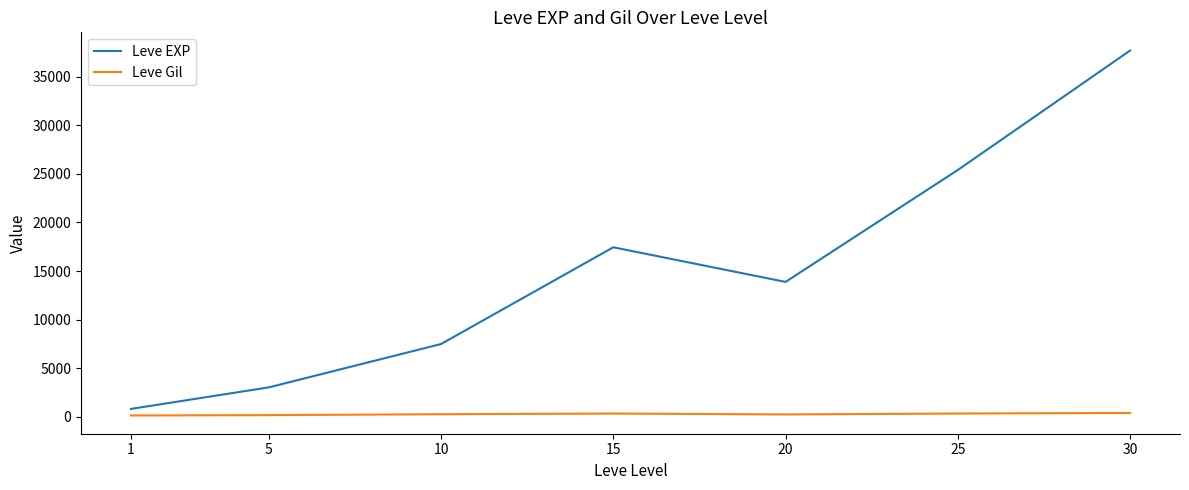

What is the difference between the maximum and second lowest values in the Leve EXP series?

34706.7